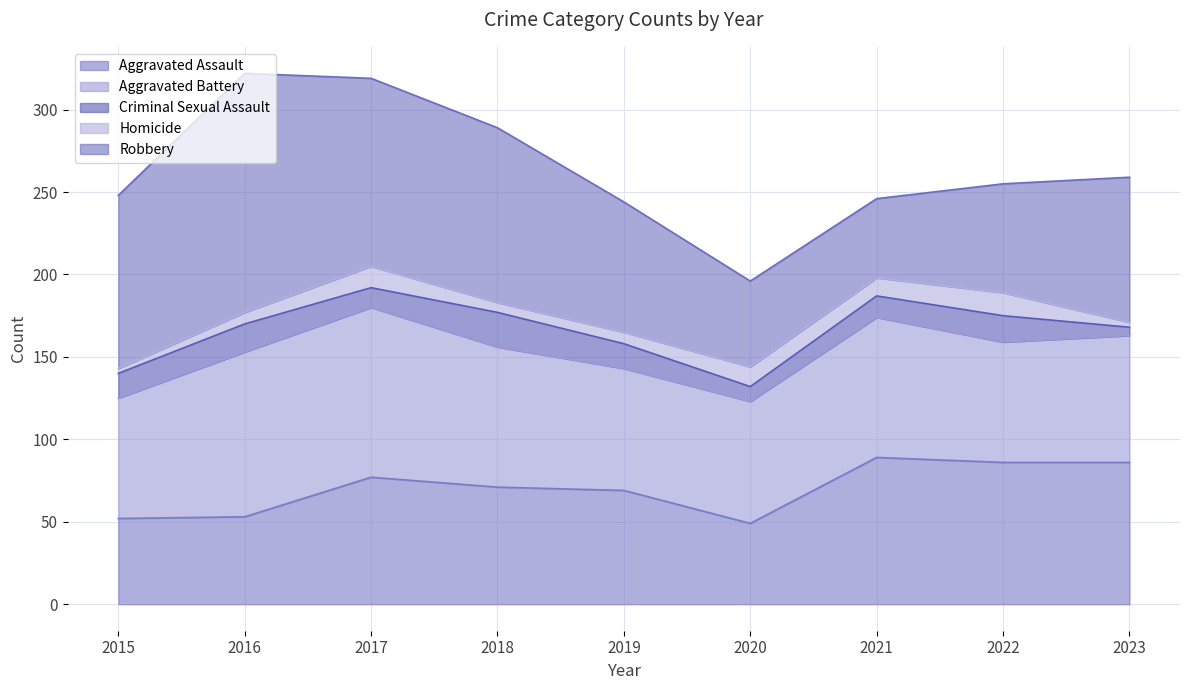

What is the difference between the maximum and minimum values in the Aggravated Assault series?

40